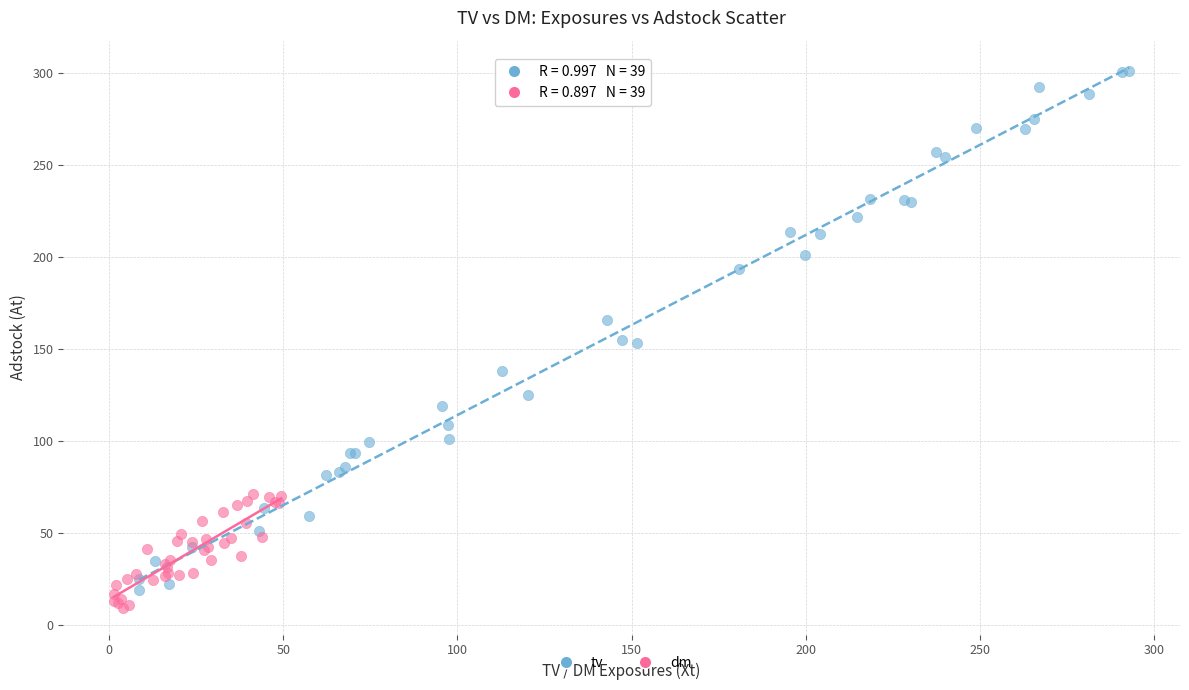

Which series has the largest Y range (max minus min)?

tv